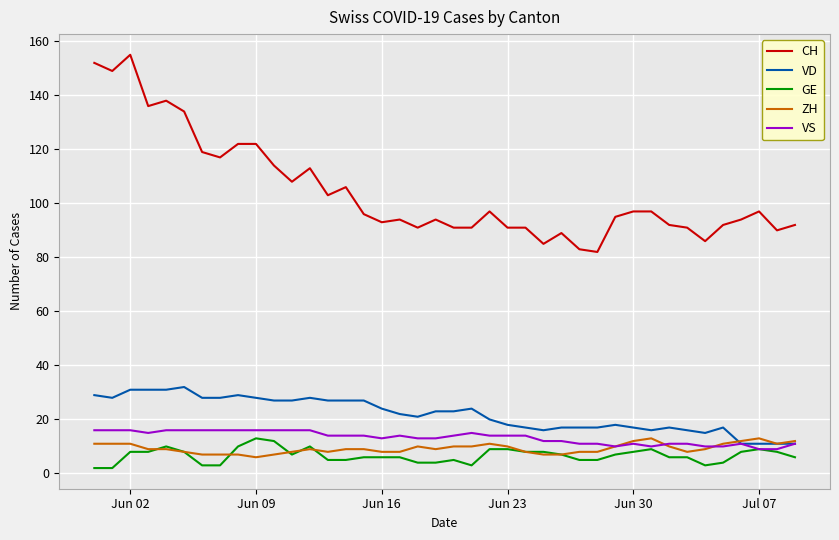

Which series has the largest total across all categories?

CH